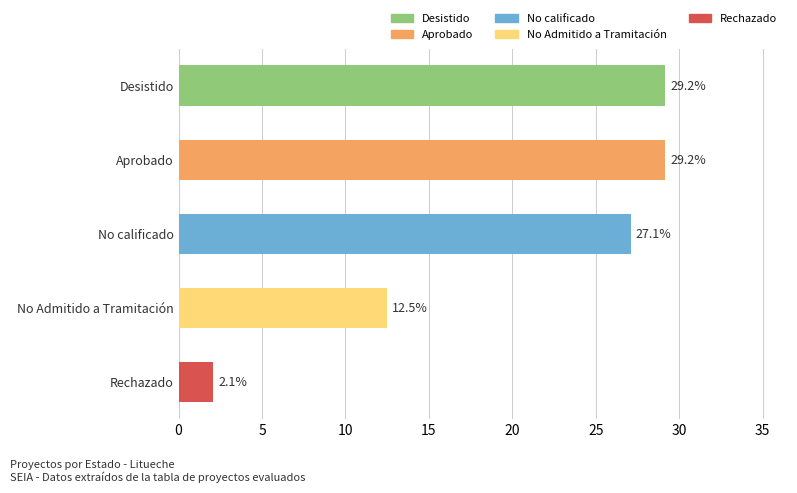

How many values exceed 27?

3